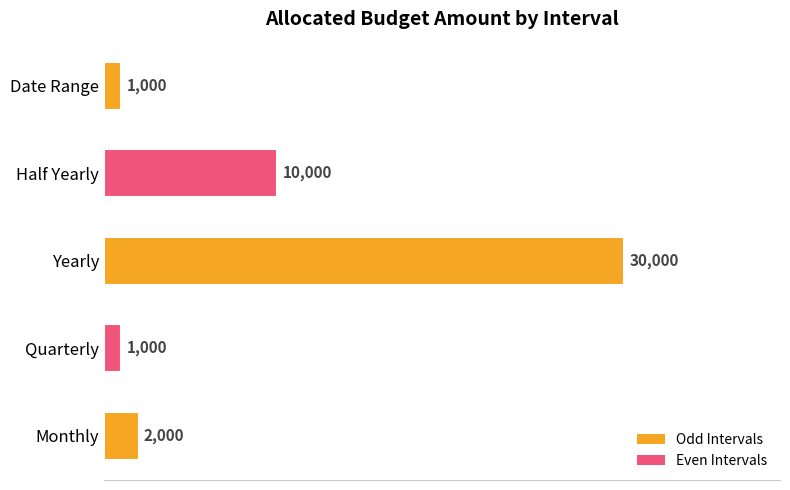

What is the average value?

8800